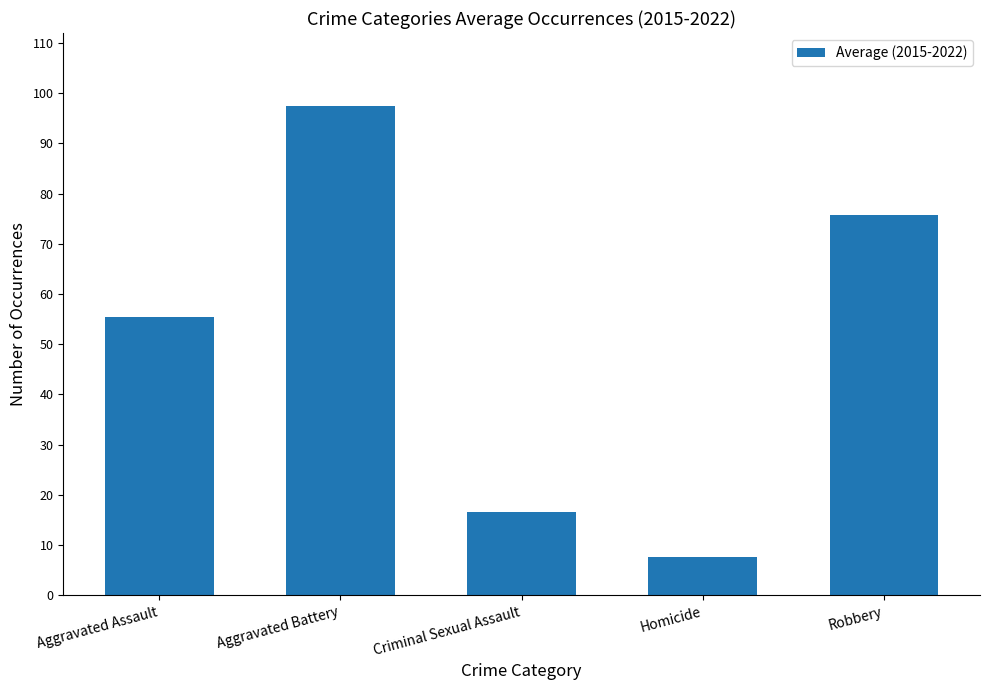

The chart shows a value of 75.8 at Robbery. True or false?

True